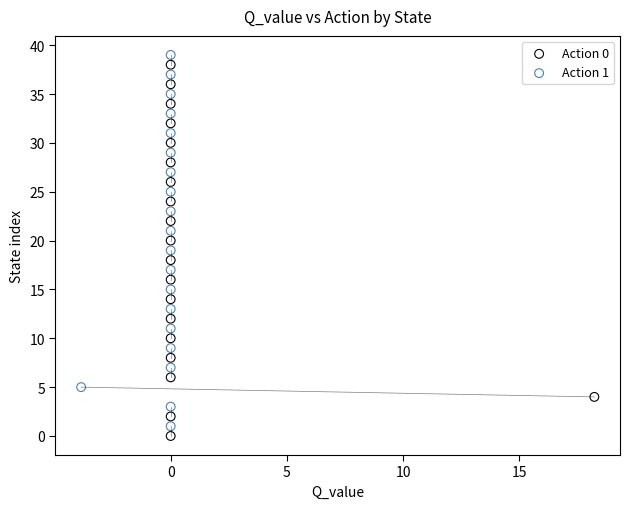

What are all the series names shown in the legend?

Action 0, Action 1